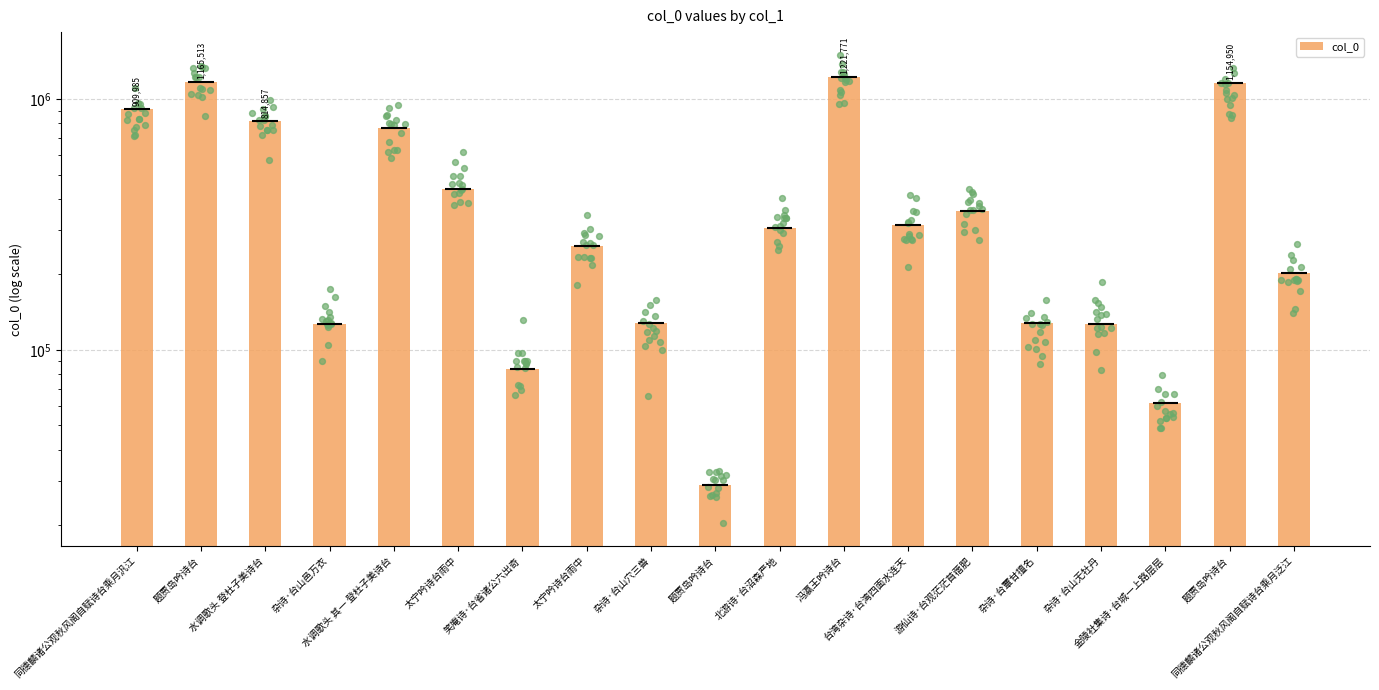

What is the ratio of the value at 杂诗·台山穴三兽 to the value at 题贾岛吟诗台?

4.4